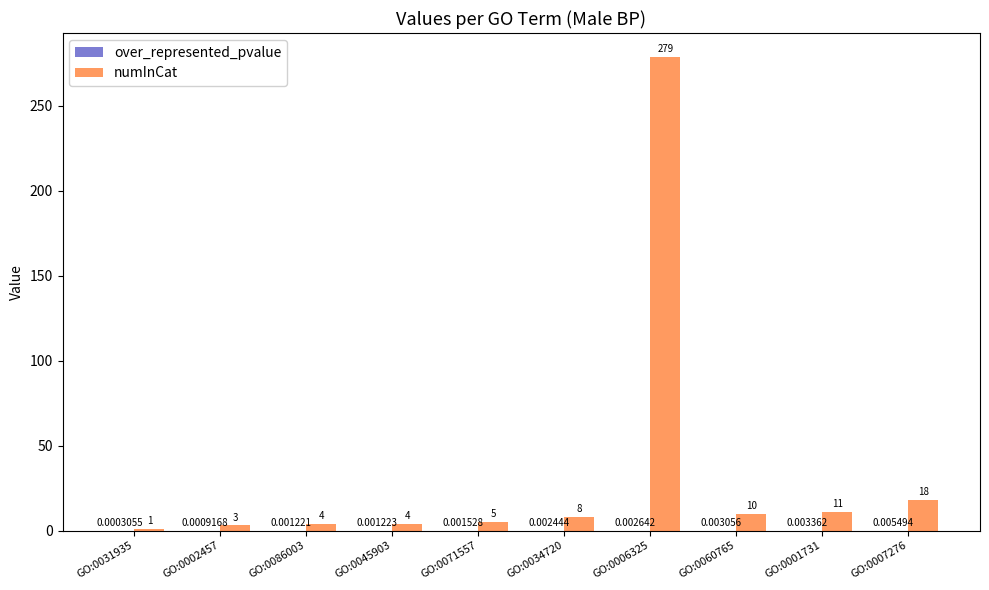

Between GO:0071557 and GO:0060765, which series saw the biggest shift?

numInCat